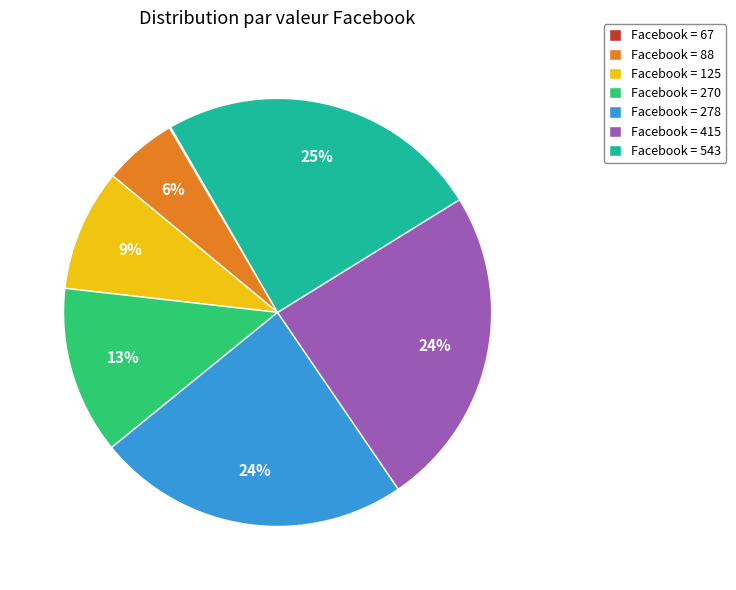

True or false: Facebook = 270 accounts for 13% of the total.

True